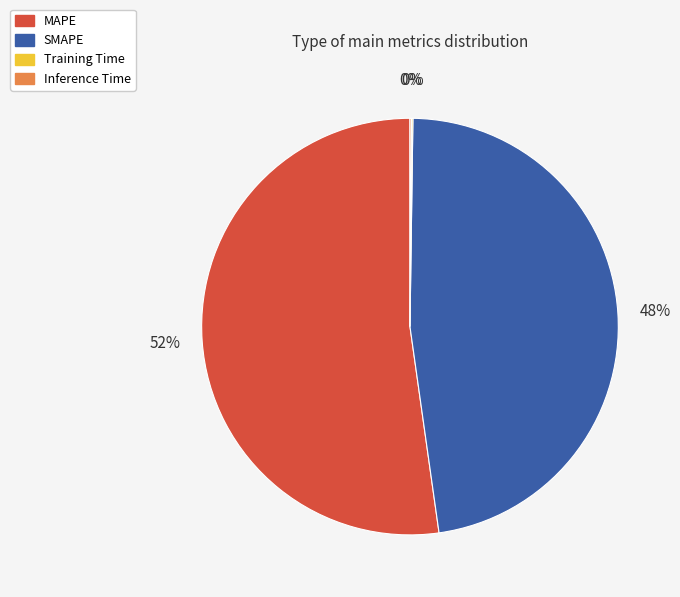

Which category accounts for the majority?

MAPE